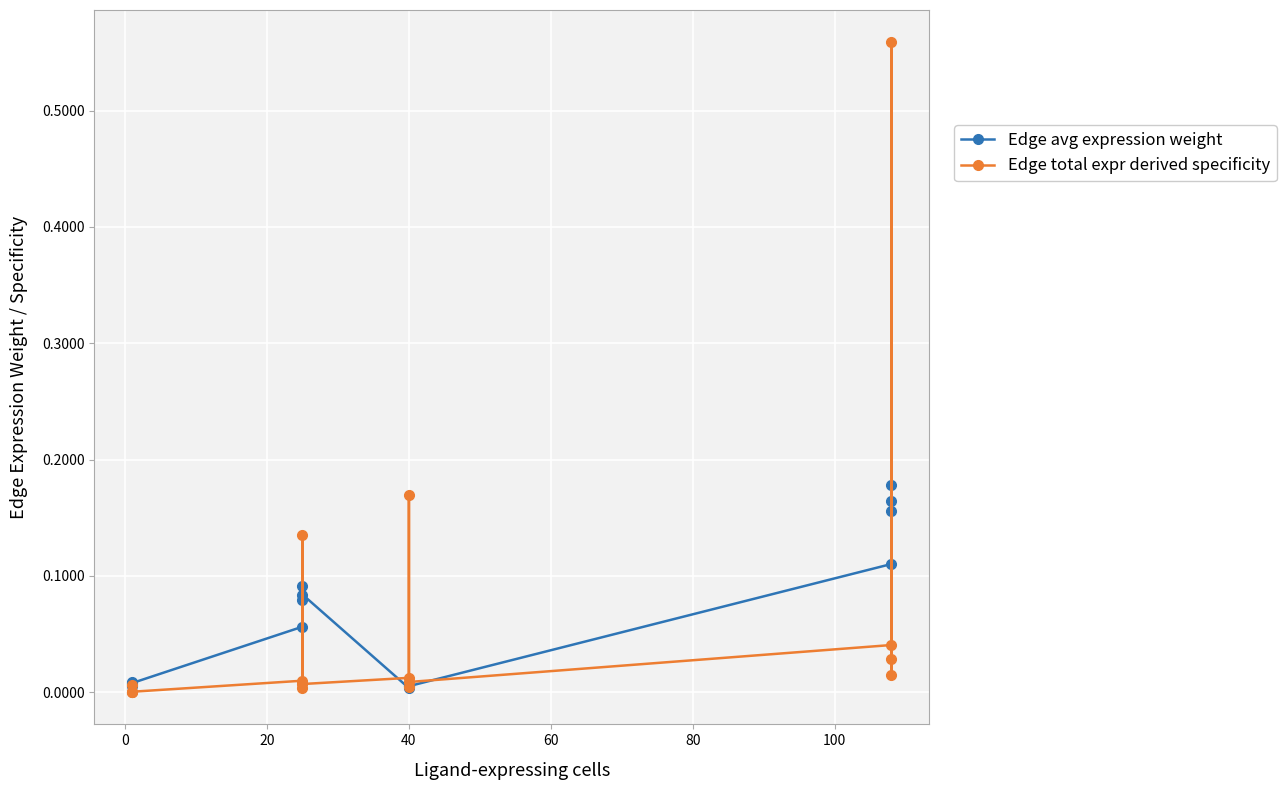

Reading left to right, list all the values displayed in this chart.

Edge avg expression weight: 0.0	0.0	0.0	0.0	0.1	0.1	0.1	0.1	0.0	0.0	0.0	0.0	0.1	0.2	0.2	0.2
Edge total expr derived specificity: 0.0	0.0	0.0	0.0	0.0	0.0	0.1	0.0	0.0	0.0	0.2	0.0	0.0	0.0	0.6	0.0